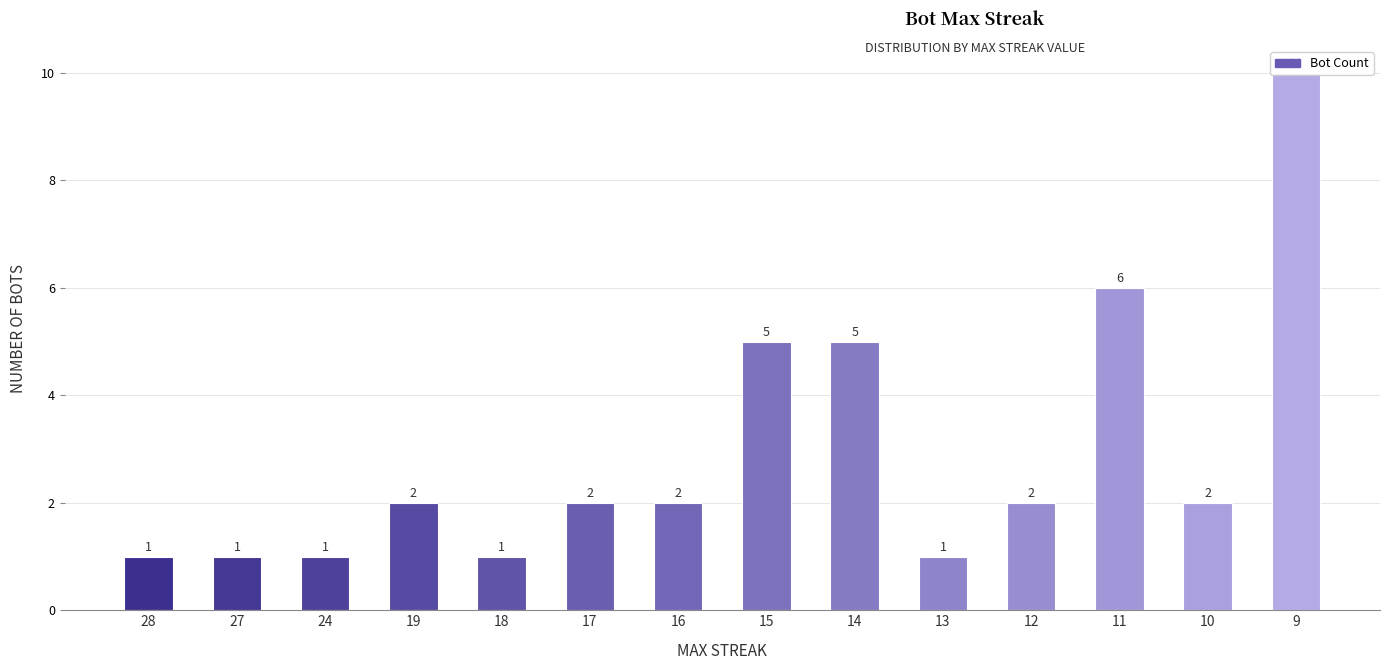

Reading left to right, list all the values displayed in this chart.

28=1	27=1	24=1	19=2	18=1	17=2	16=2	15=5	14=5	13=1	12=2	11=6	10=2	9=10